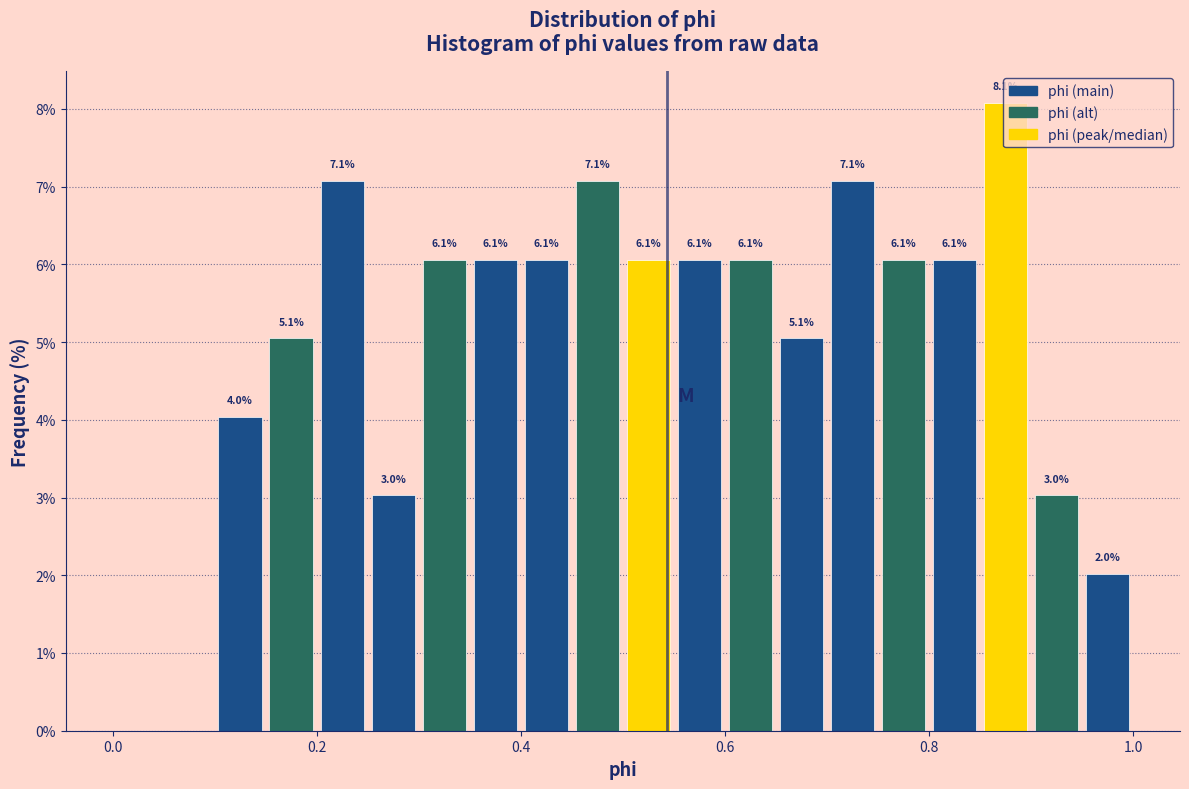

Around what value on the x-axis is the tallest bar? Give the approximate position of its centre, as read against the axis.

0.88